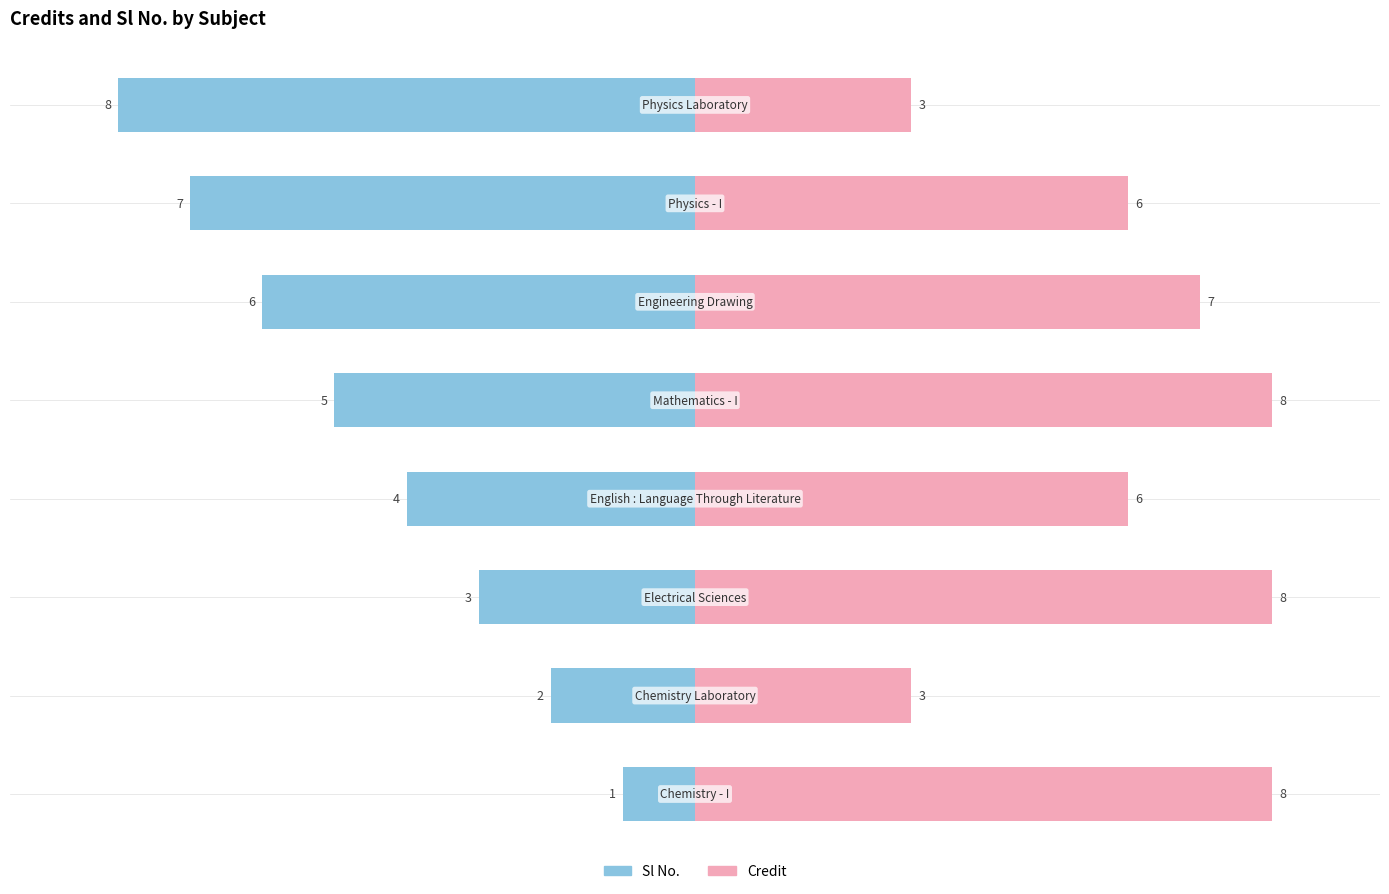

The value of Credit at Chemistry Laboratory is 3. True or false?

True